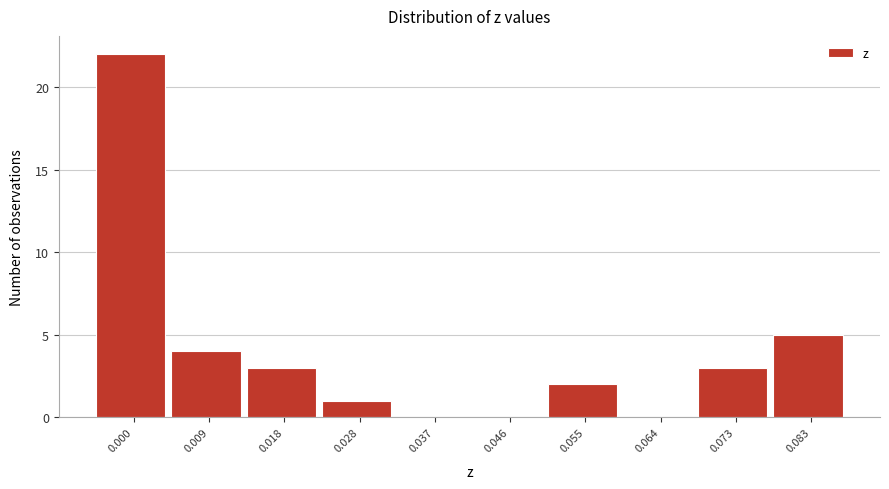

Reading left to right, extract all data points from this chart.

0.000=22	0.009=4	0.018=3	0.028=1	0.037=0	0.046=0	0.055=2	0.064=0	0.073=3	0.083=5